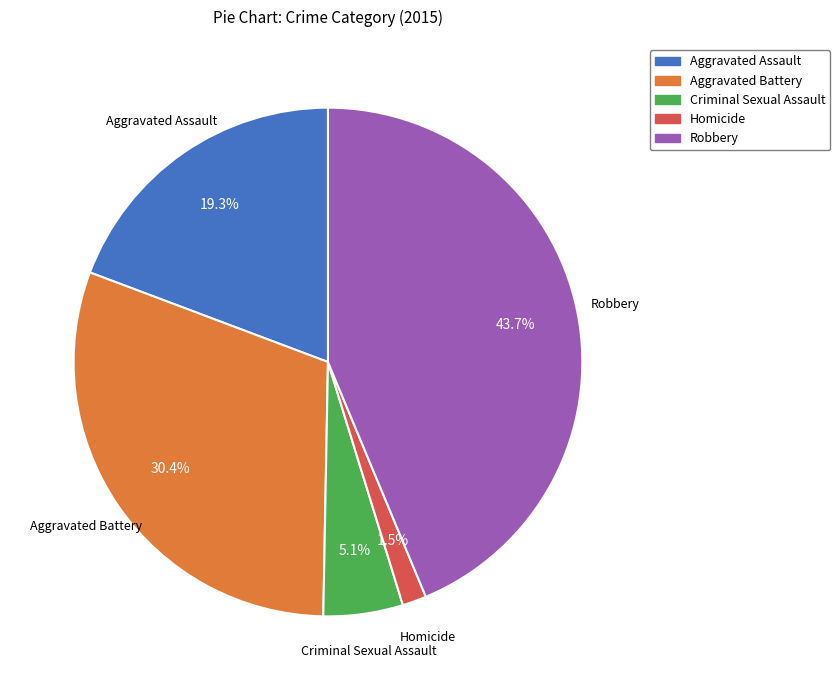

Is there a majority slice in this chart?

No